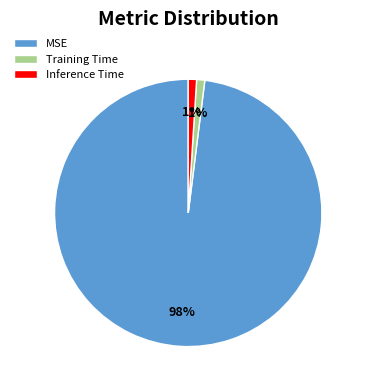

To the nearest percent, what is the average slice percentage?

33%